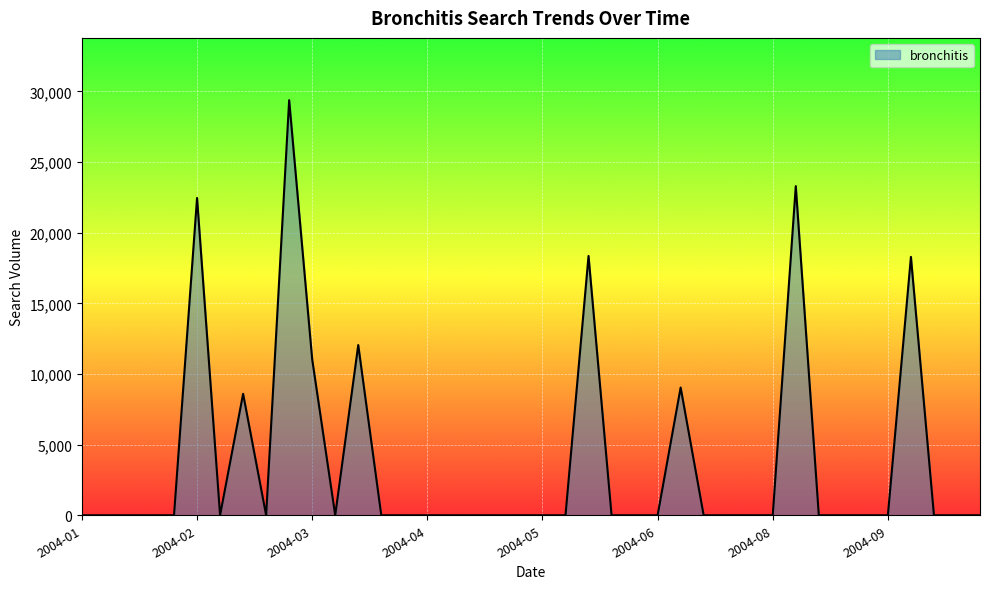

What is the average value?

3811.7